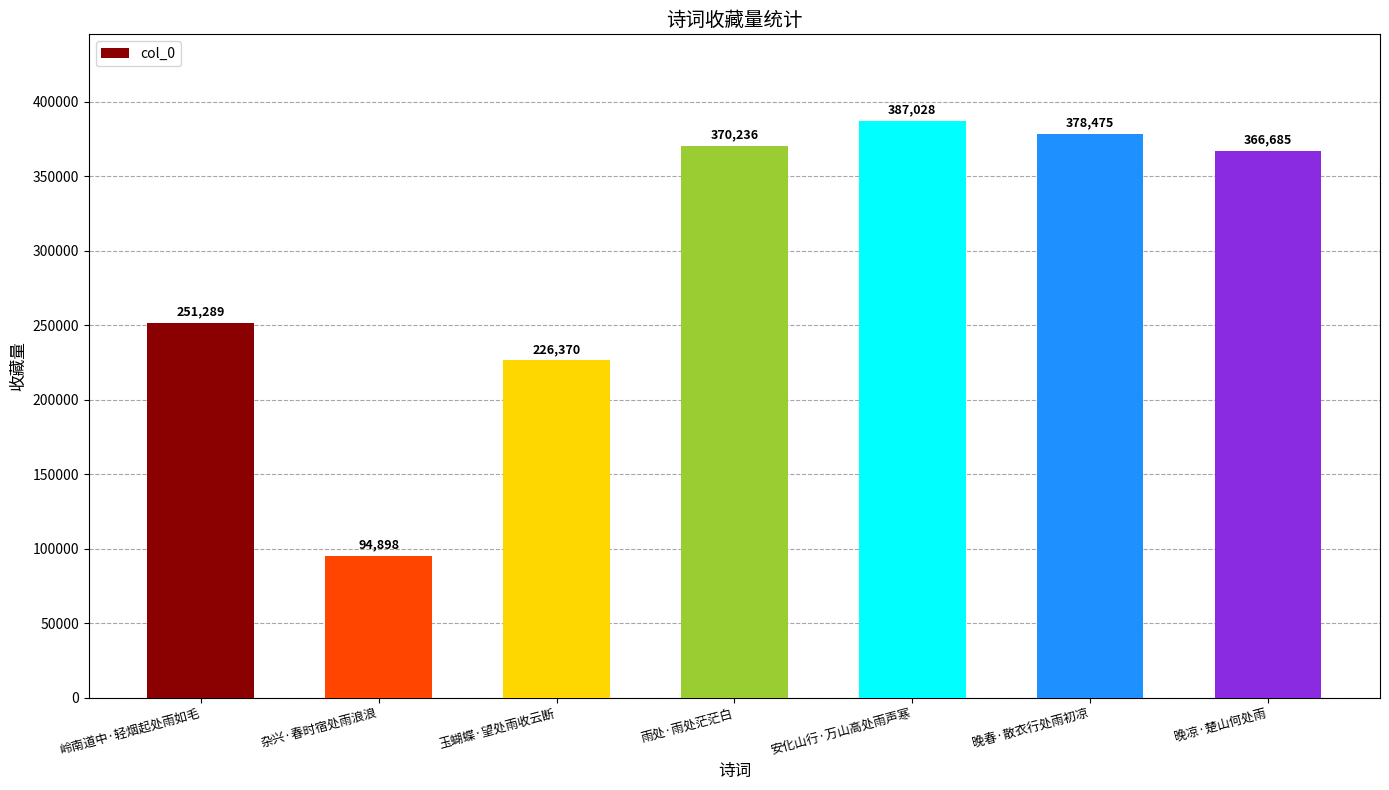

What is the difference between the values at 岭南道中·轻烟起处雨如毛 and 晚春·散衣行处雨初凉?

127186